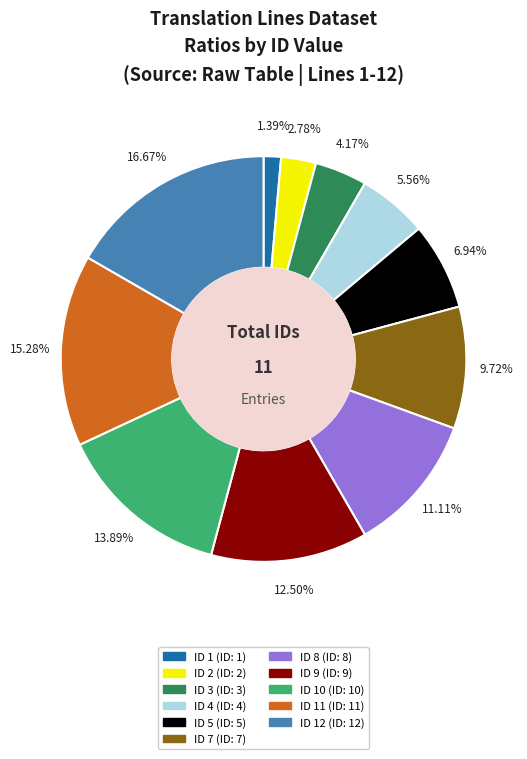

Does any single category account for the majority?

No